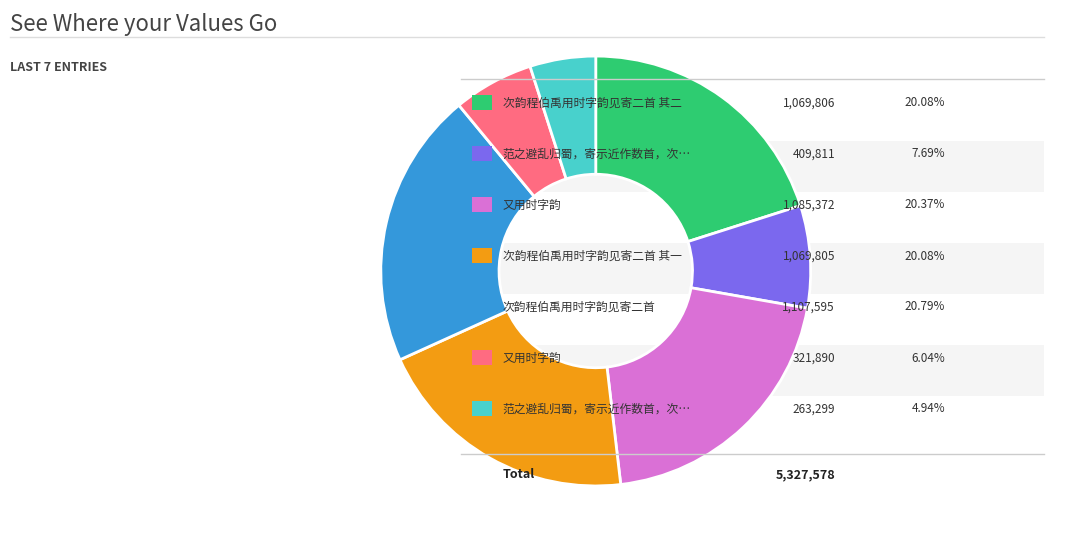

Is there any slice that represents more than half of the pie?

No